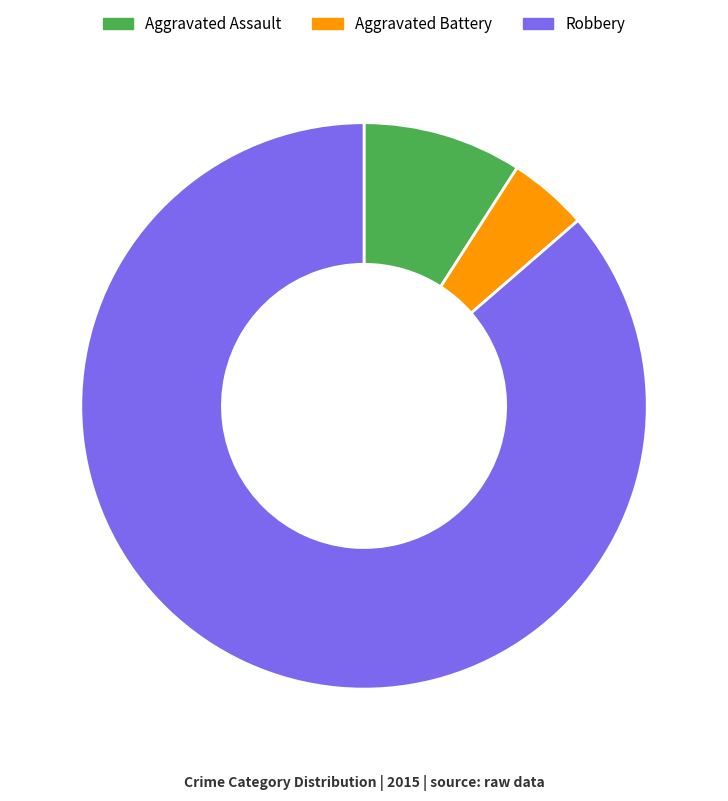

Is it true that Robbery is 72% of the pie?

False